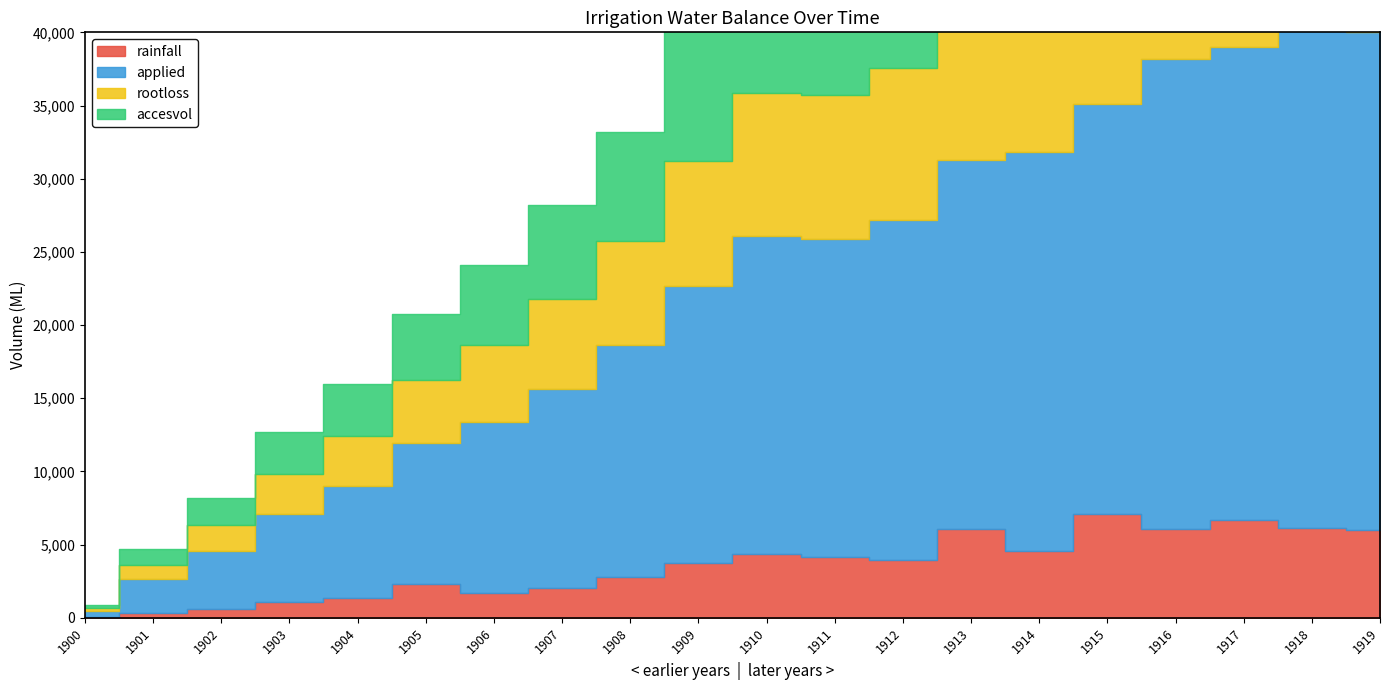

What is the difference between the maximum and second lowest values in the applied series?

33510.6